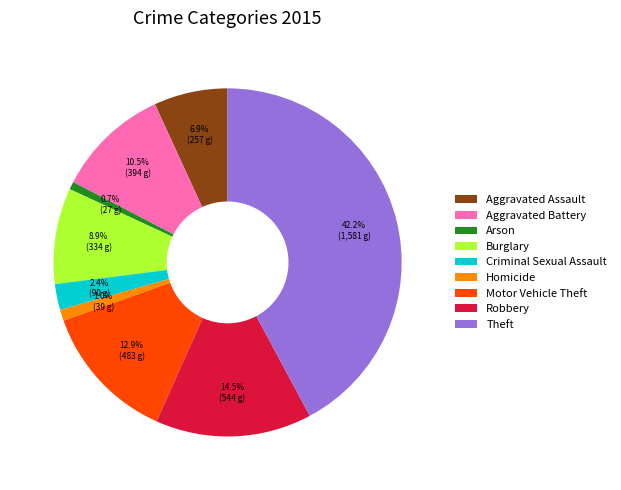

To the nearest percent, what is the average slice percentage?

11%